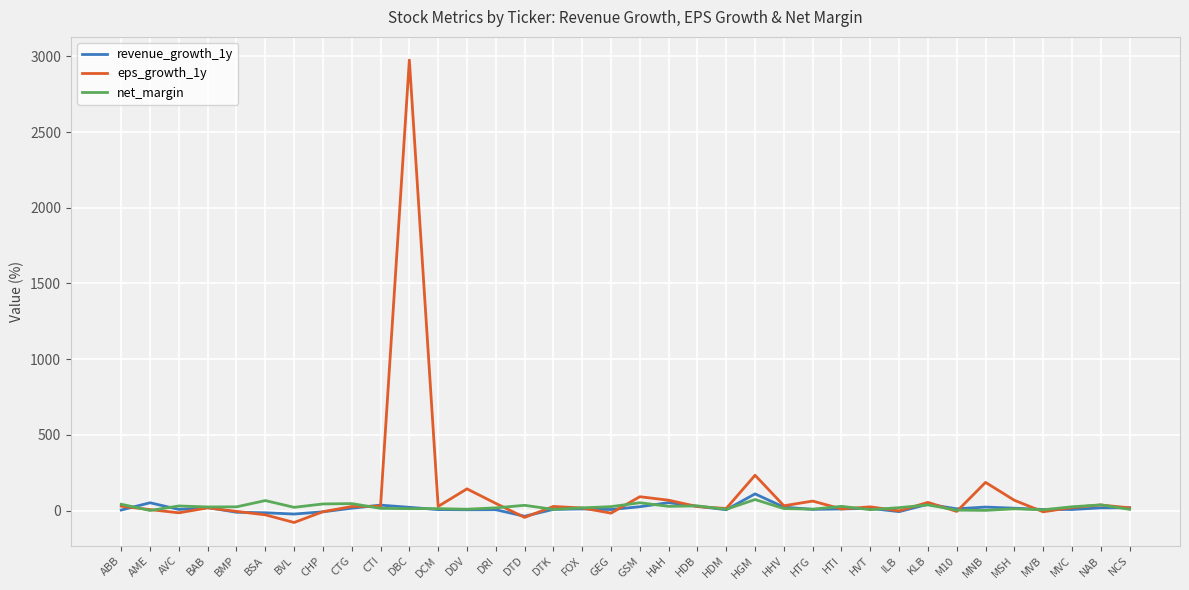

At which category does revenue_growth_1y reach its first local peak?

AME